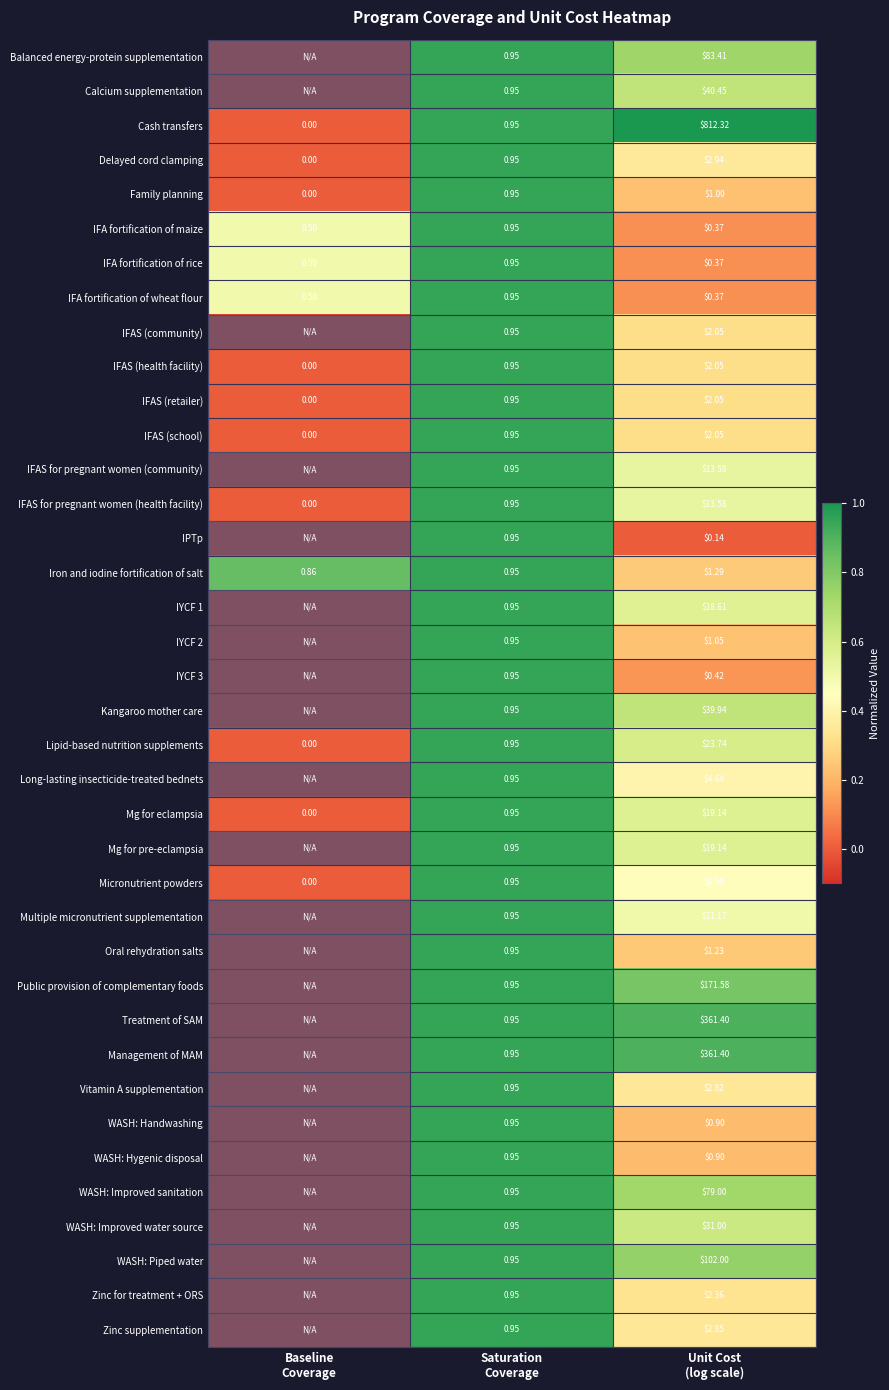

At which label does WASH: Hygenic disposal first exceed 0?

Saturation Coverage